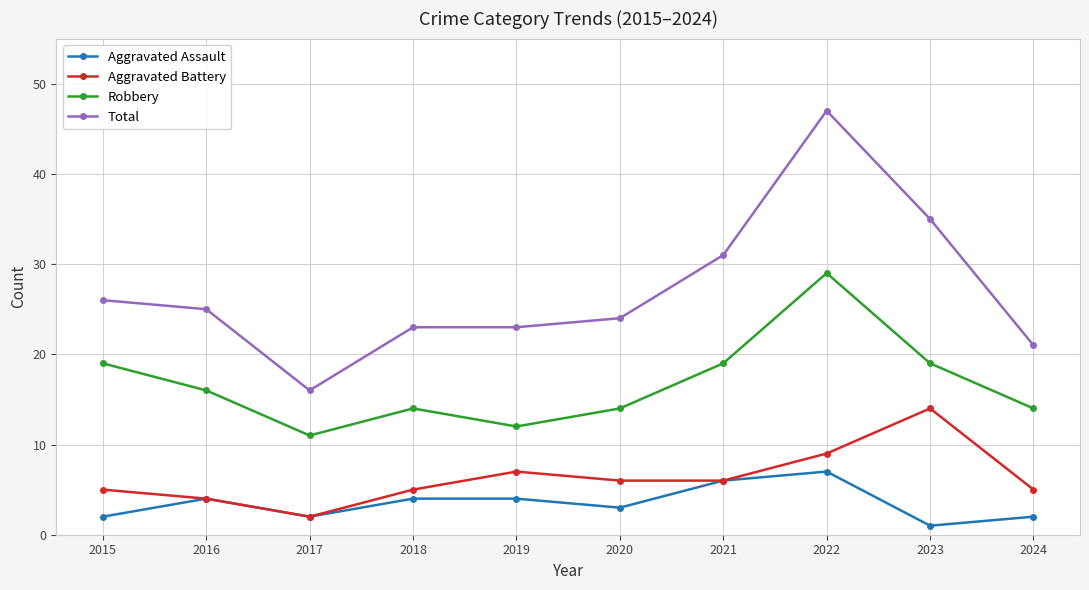

How many categories are shown in the chart?

10